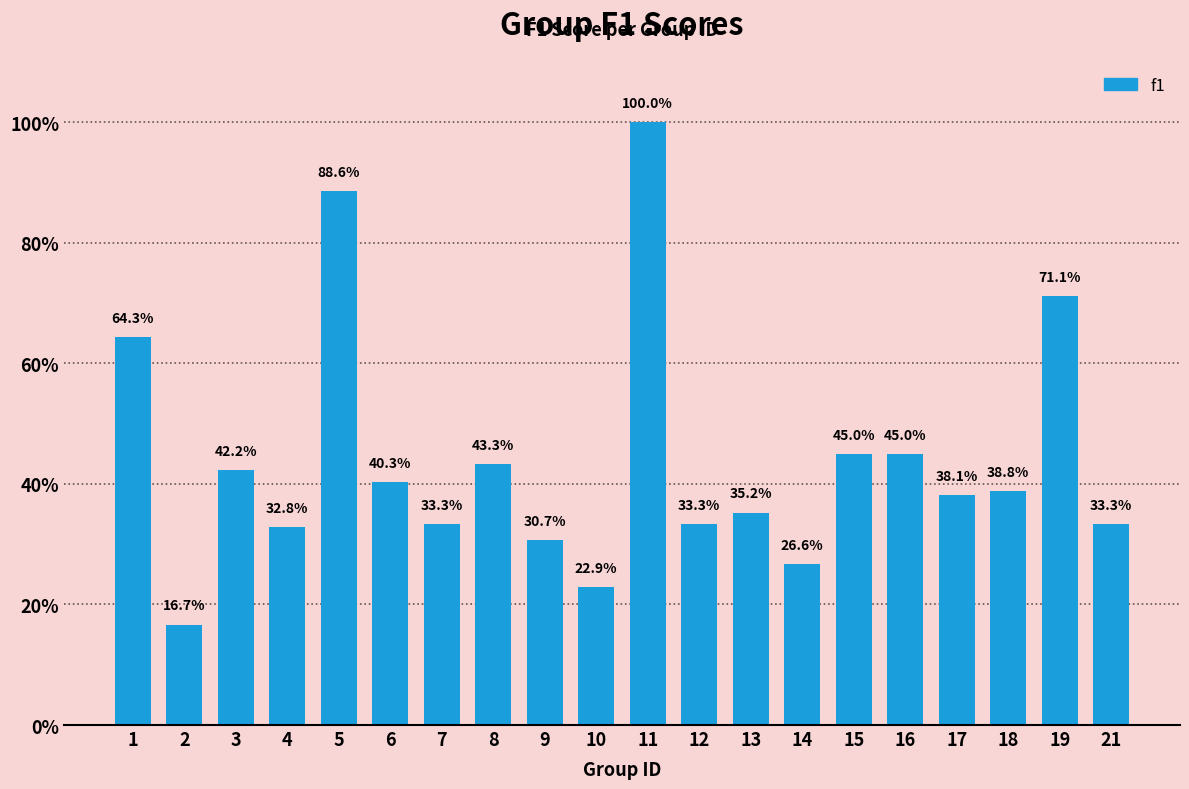

Reading left to right, what are all the values shown in this chart?

1=0.6	2=0.2	3=0.4	4=0.3	5=0.9	6=0.4	7=0.3	8=0.4	9=0.3	10=0.2	11=1.0	12=0.3	13=0.4	14=0.3	15=0.5	16=0.5	17=0.4	18=0.4	19=0.7	21=0.3